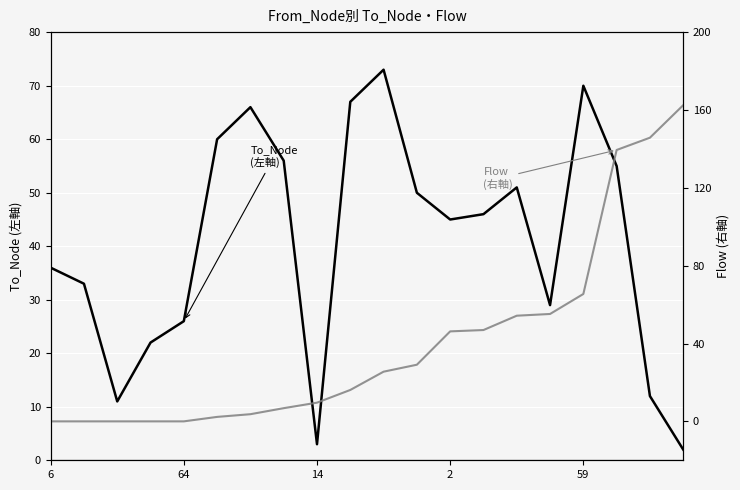

At which category does the chart reach its minimum across all series?

6